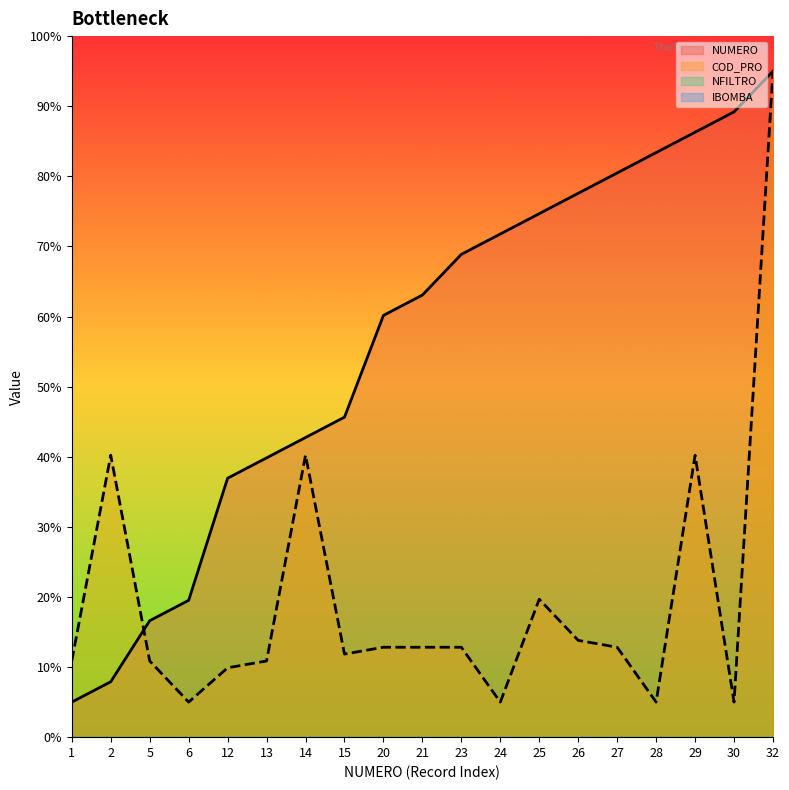

List the series in order of their overall mean, highest first.

NUMERO, COD_PRO